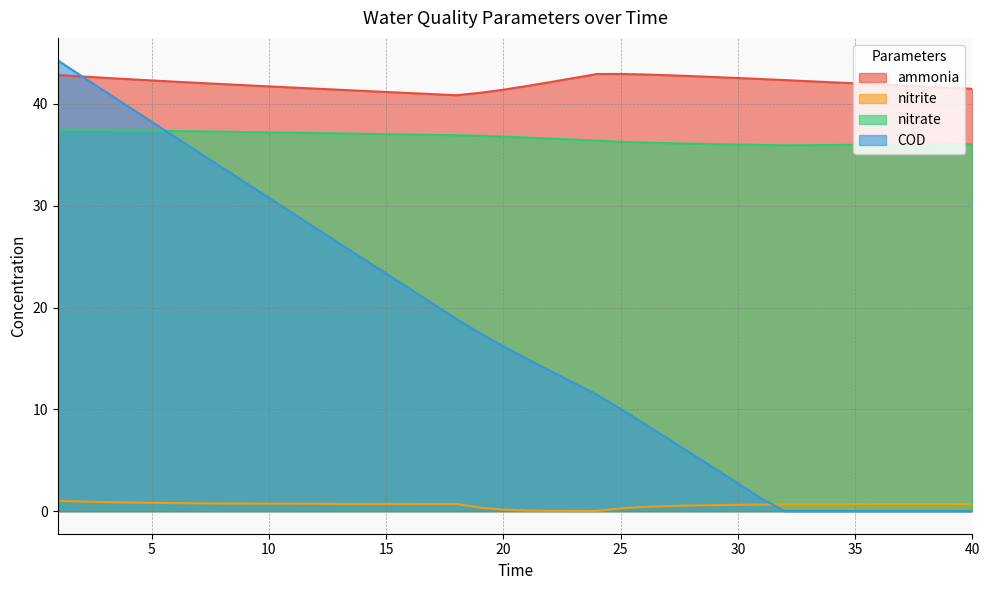

What value does the ammonia series have at 29?

42.6